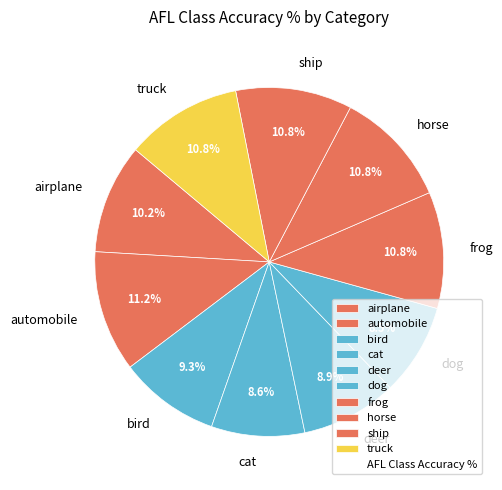

Does ship represent more than half of the total?

No